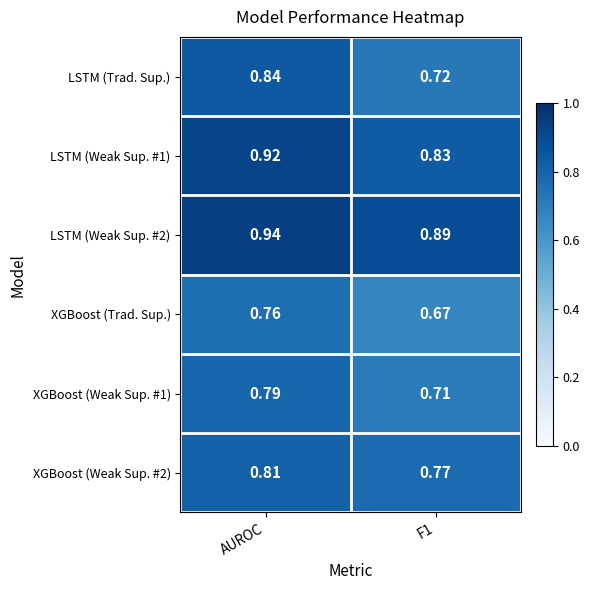

At which category is the sum across all series the highest?

AUROC